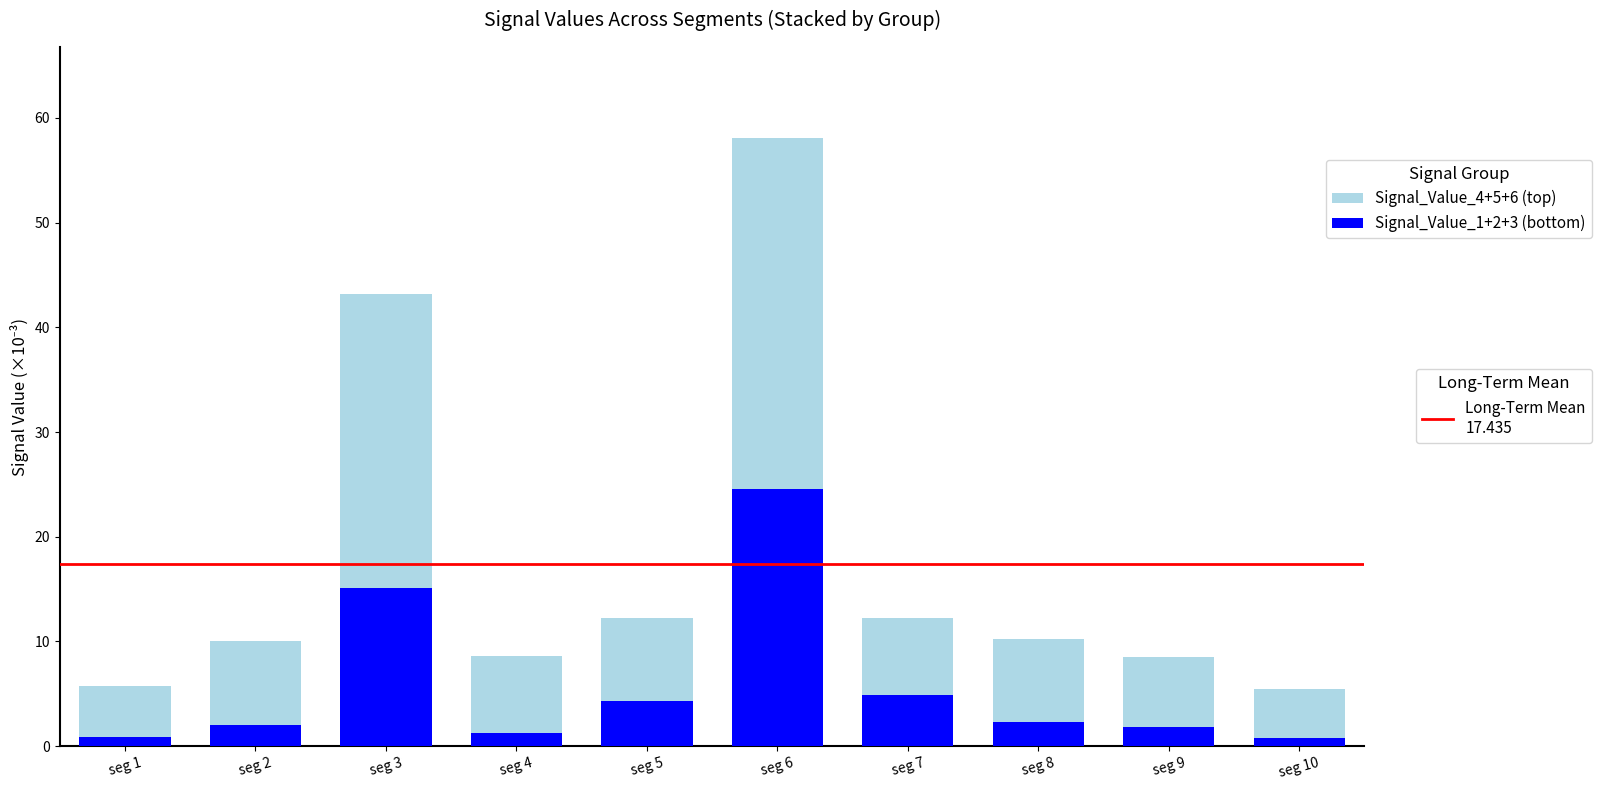

At which category is the sum across all series the highest?

seg 6